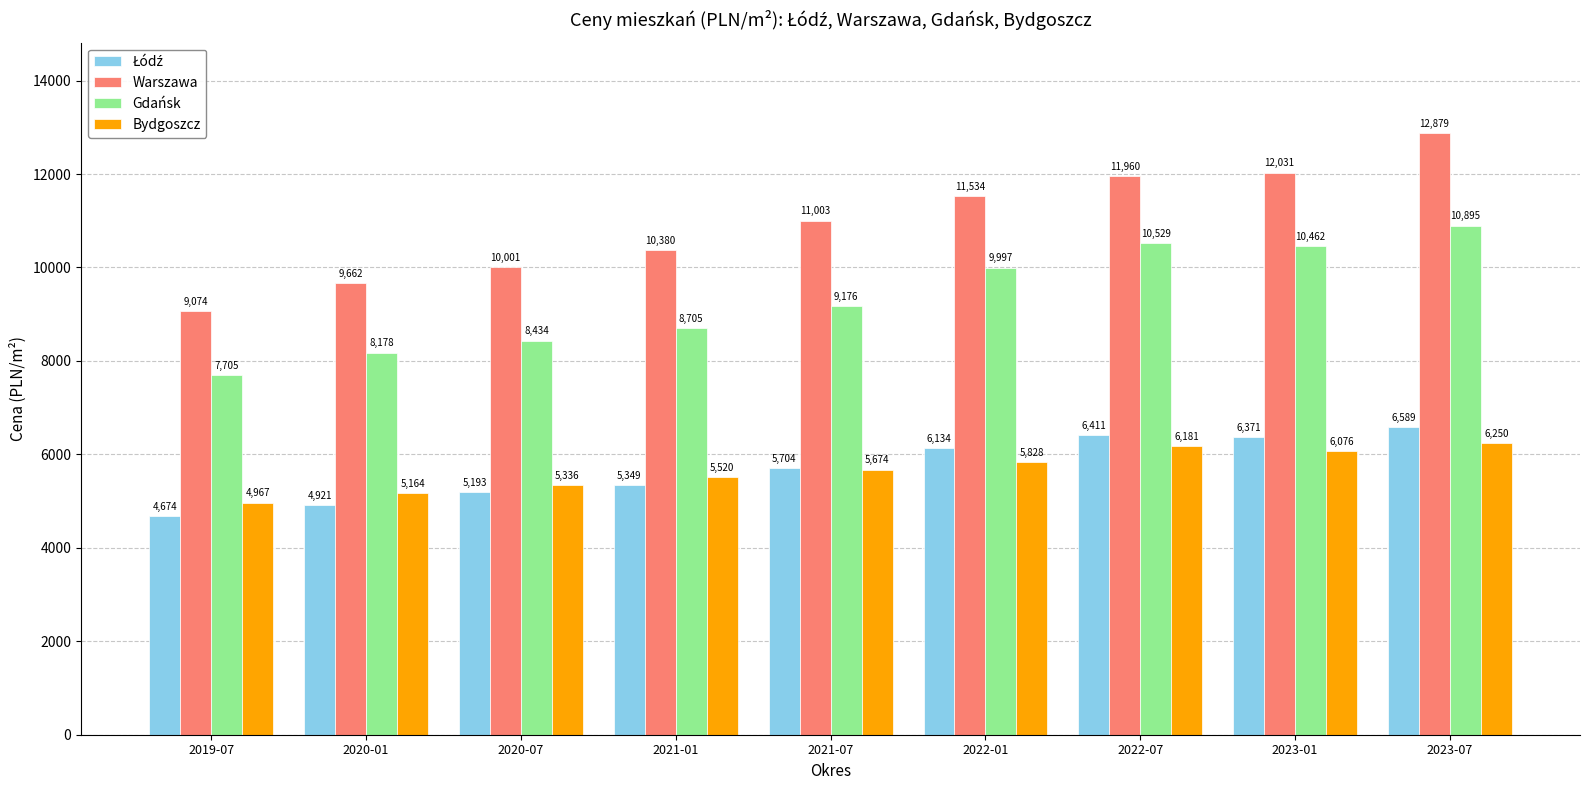

The value of Bydgoszcz at 2023-01 is 6076. True or false?

True